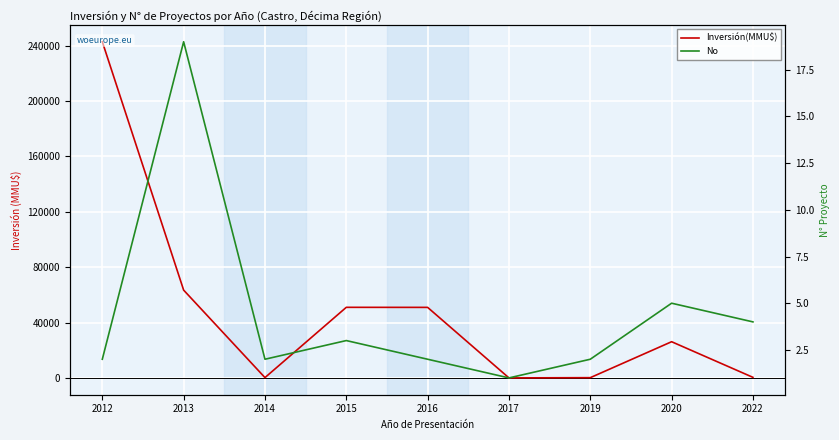

What value does the Inversión(MMU$) series have at 2020?

26205